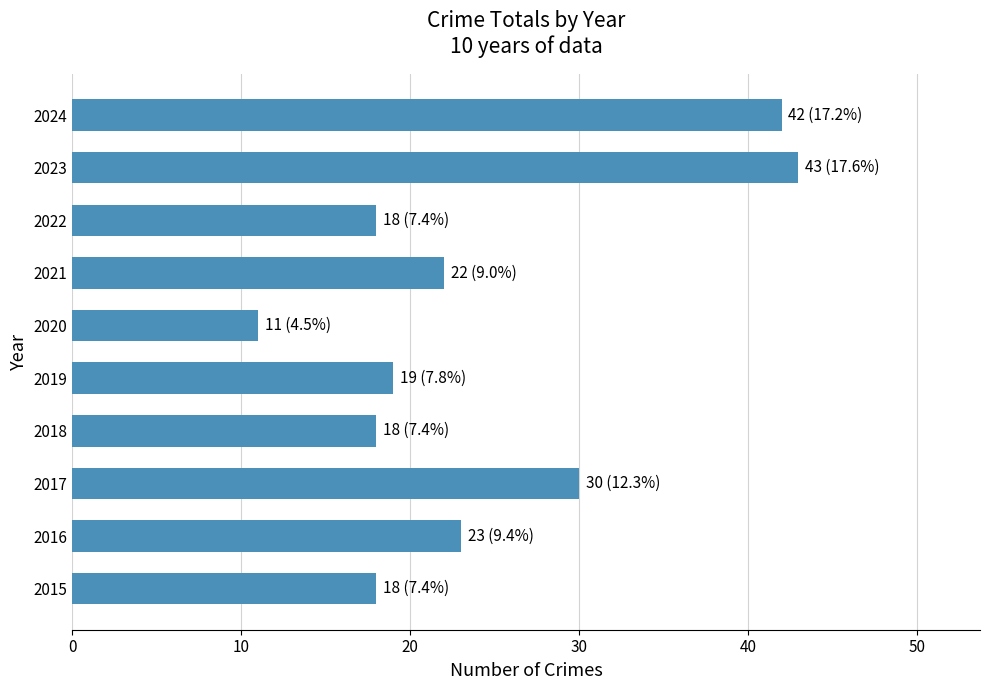

What is the difference between the maximum and second lowest values?

25